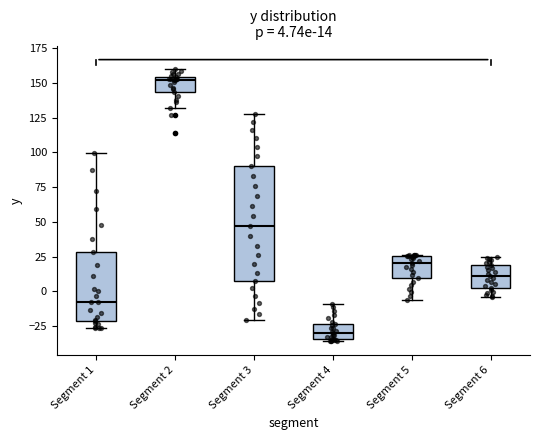

Which box's median line is the highest?

Segment 2